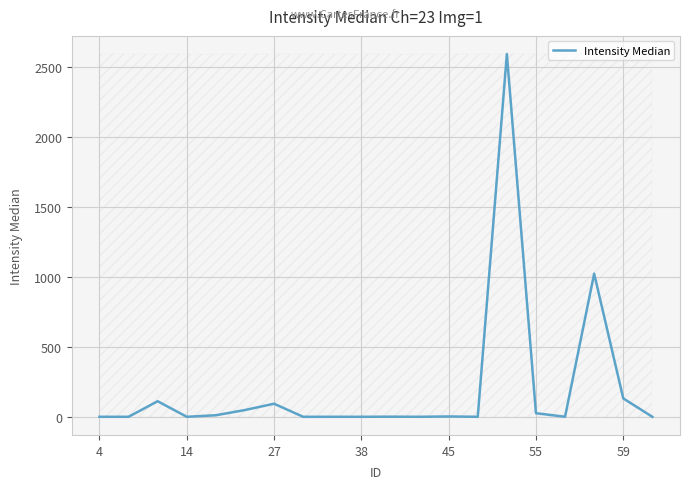

What is the greatest value displayed?

2590.0